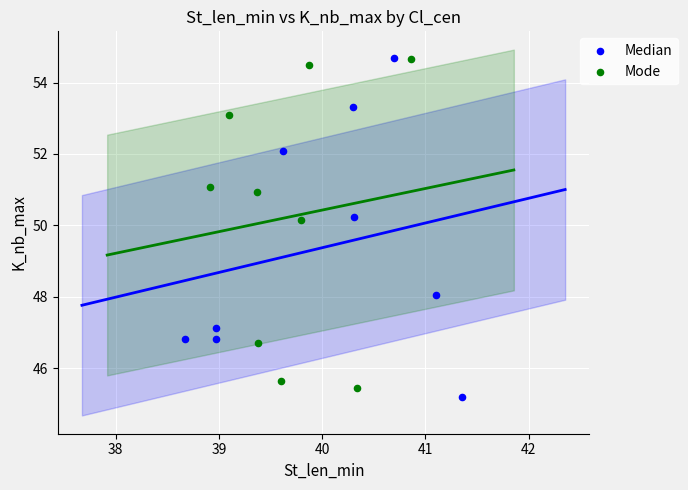

Which series contains the lowest Y value?

Median